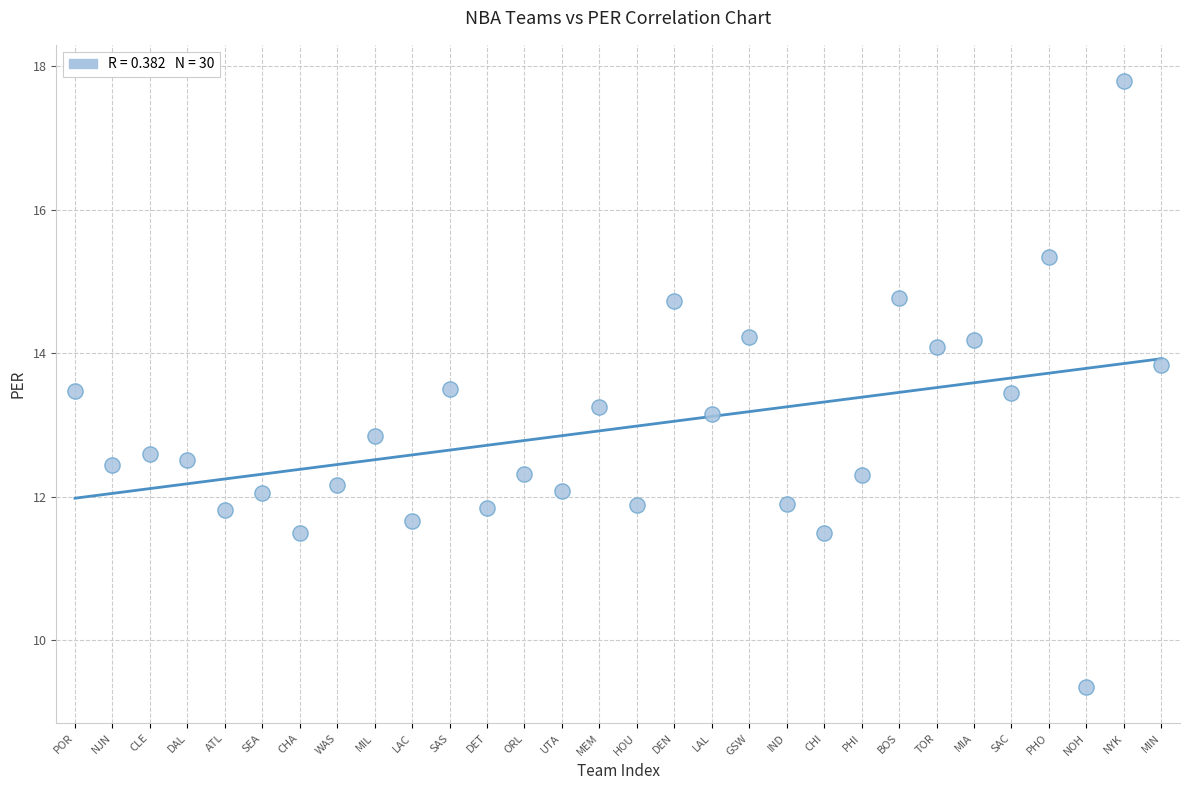

Count the number of points in this scatter plot.

30